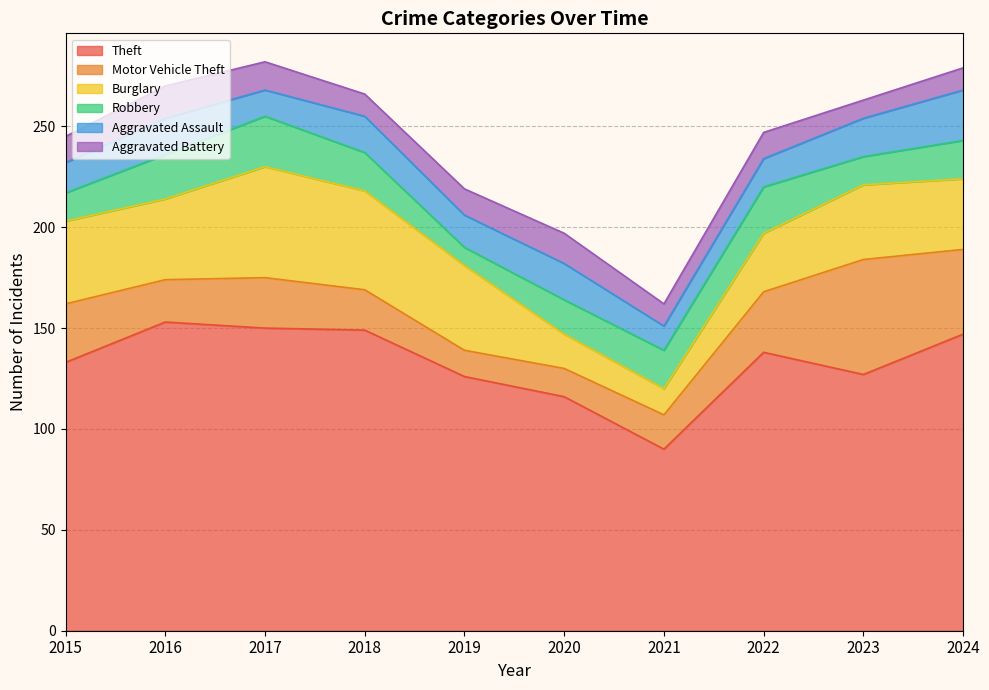

List the labels in order of Aggravated Battery value, largest first.

2016, 2020, 2017, 2015, 2019, 2022, 2018, 2021, 2024, 2023